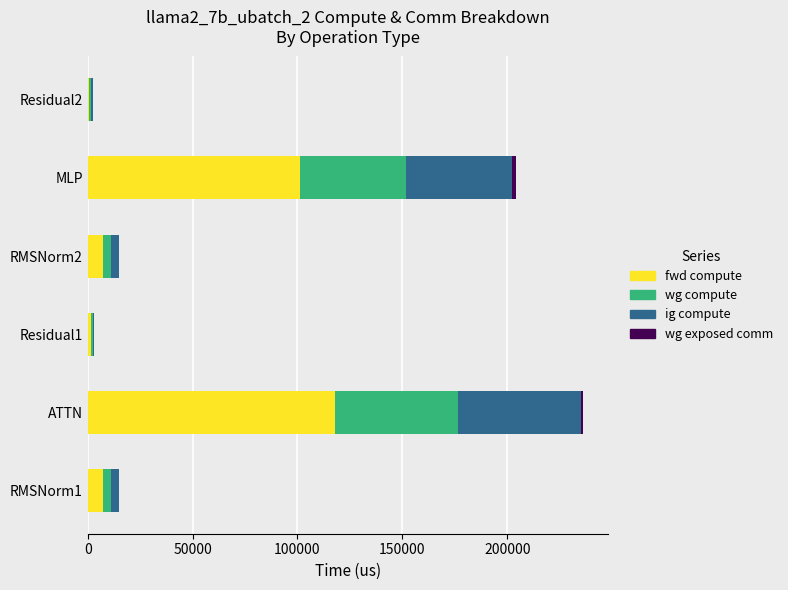

How many series are shown in this chart?

4